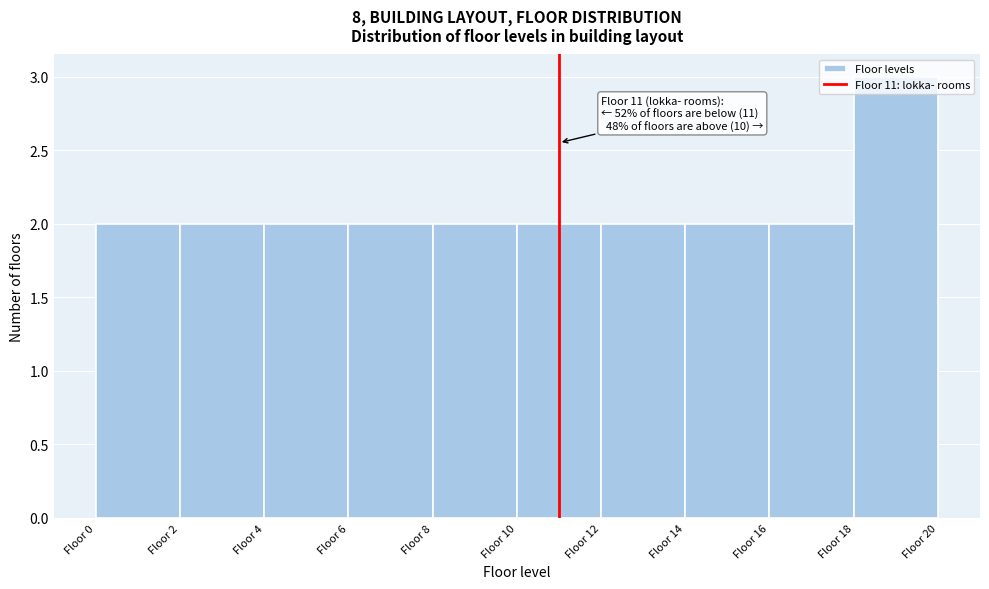

Which range on the x-axis has the tallest bar?

18 to 20